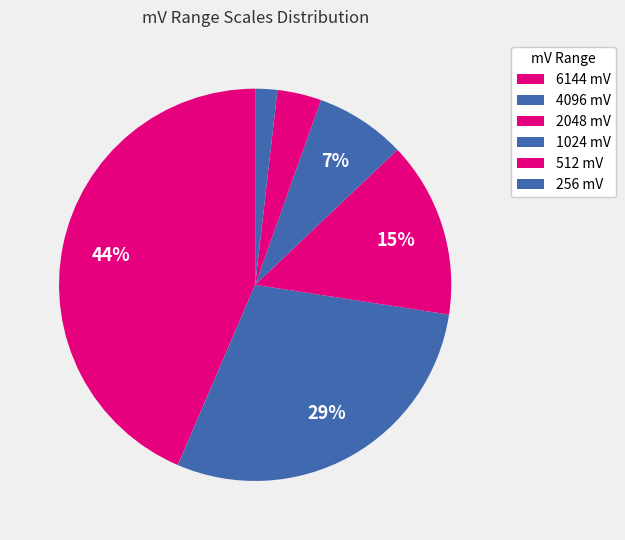

How many slices are in this pie chart?

6